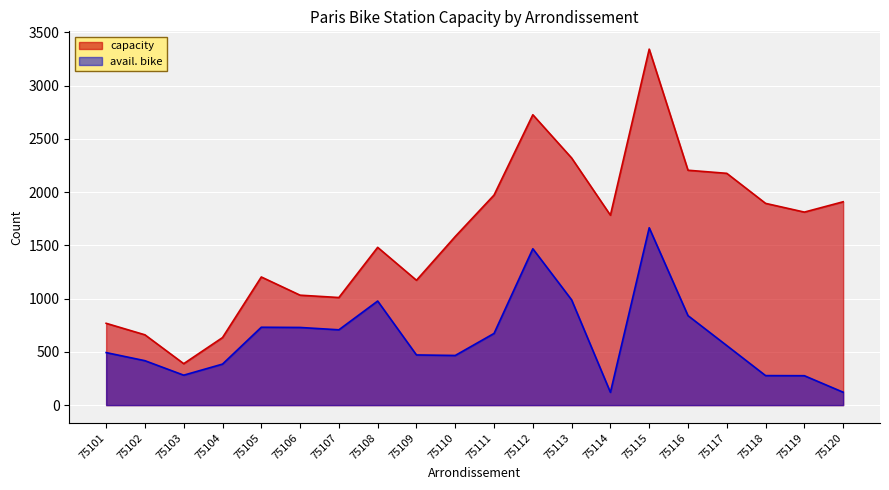

Which series changed the most between 75105 and 75118?

capacity